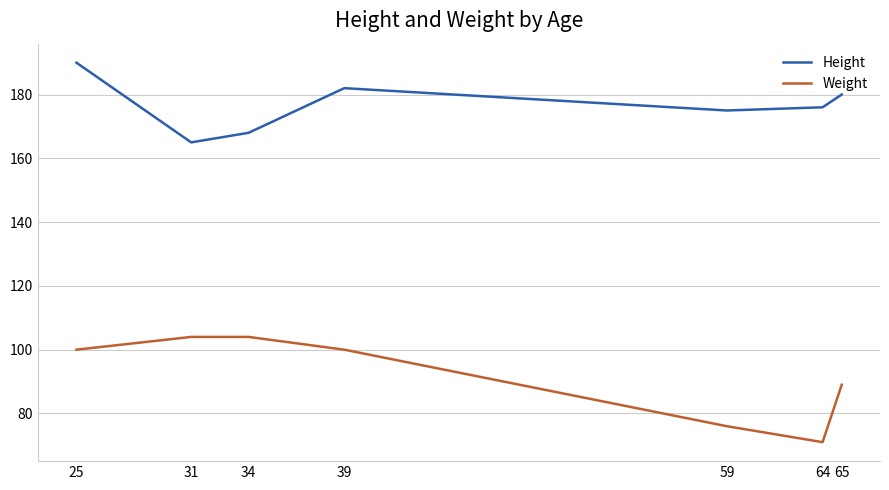

The Height series shows 182 at 39. True or false?

True